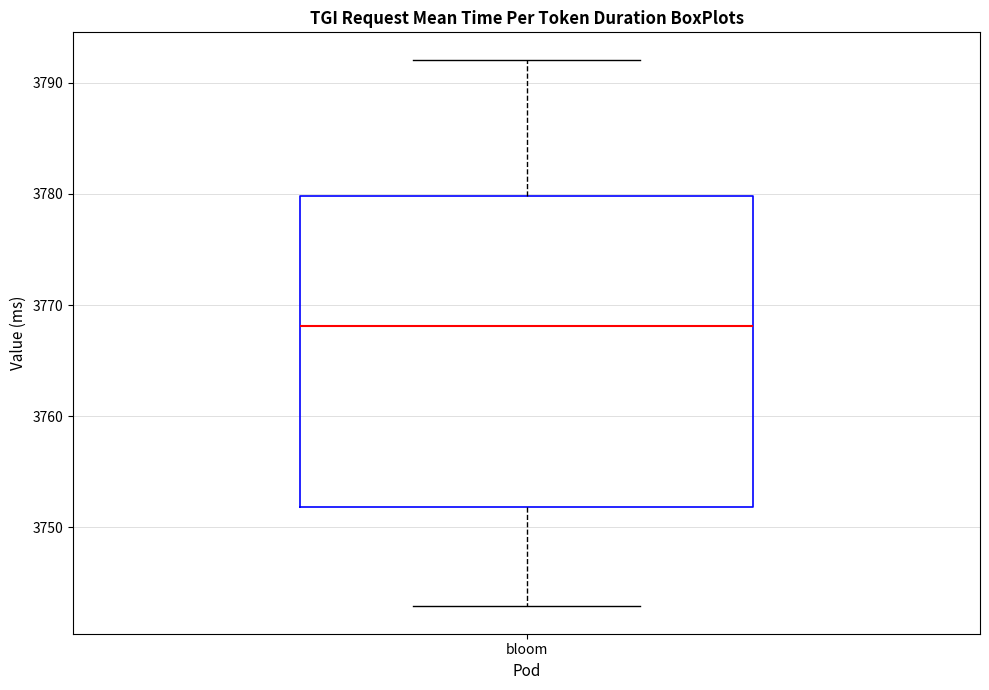

Transcribe this box plot: give where the median line is, the range the box spans, and where the two whiskers end, as read against the y-axis. The values are not printed on the chart, so give them approximately, as read against the axis.

median 3768, box 3752 to 3780, whiskers 3743 to 3792